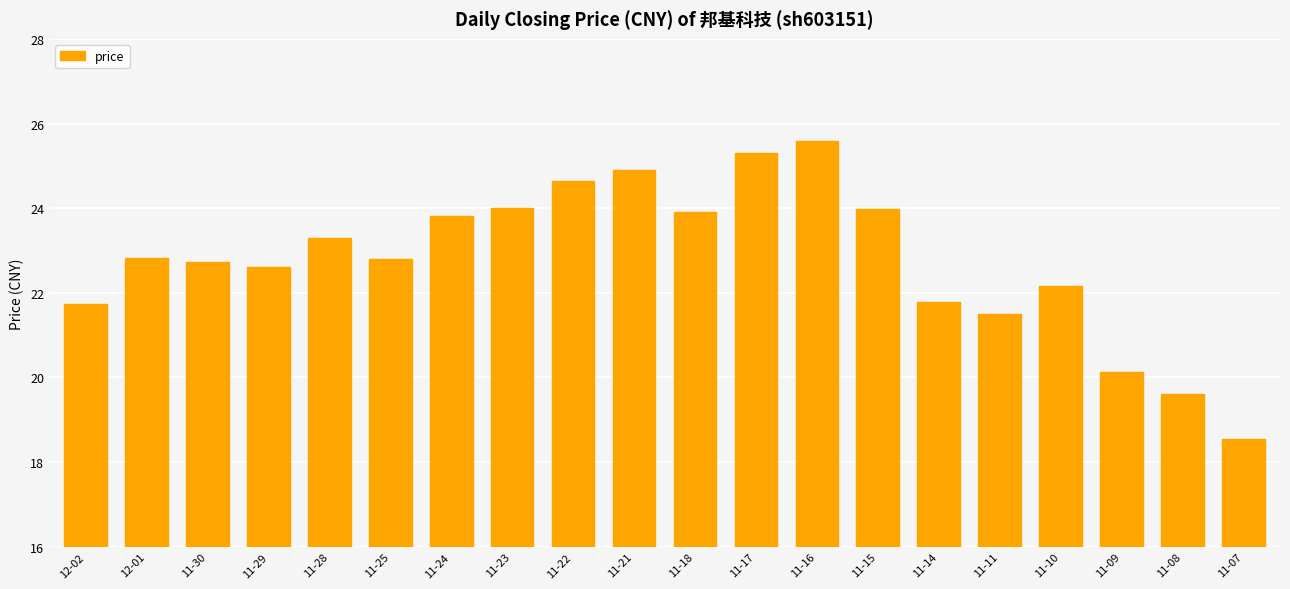

What is the label of the 2nd bar from the right?

11-08